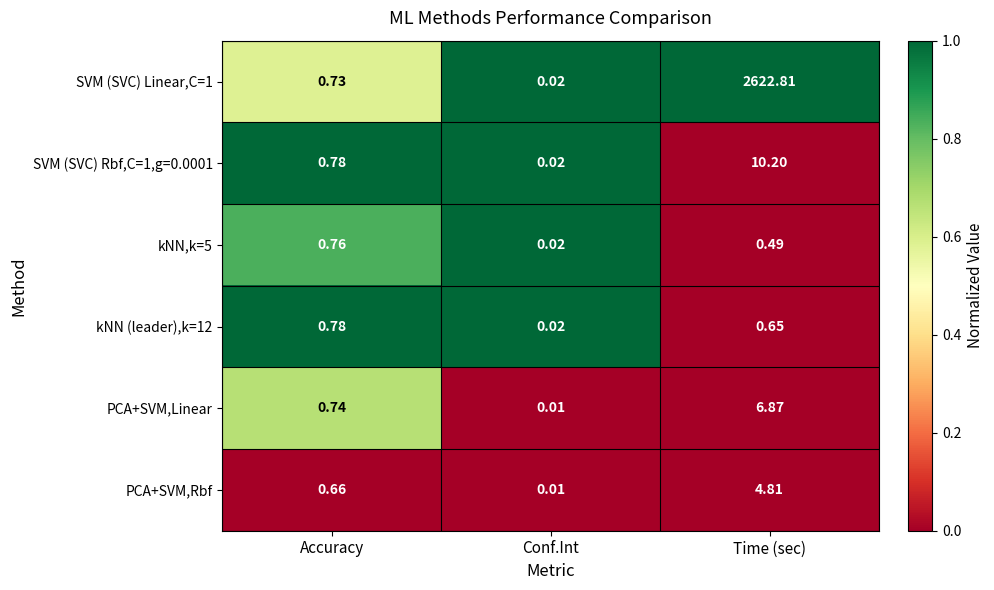

At which category is the sum across all series the highest?

Time (sec)